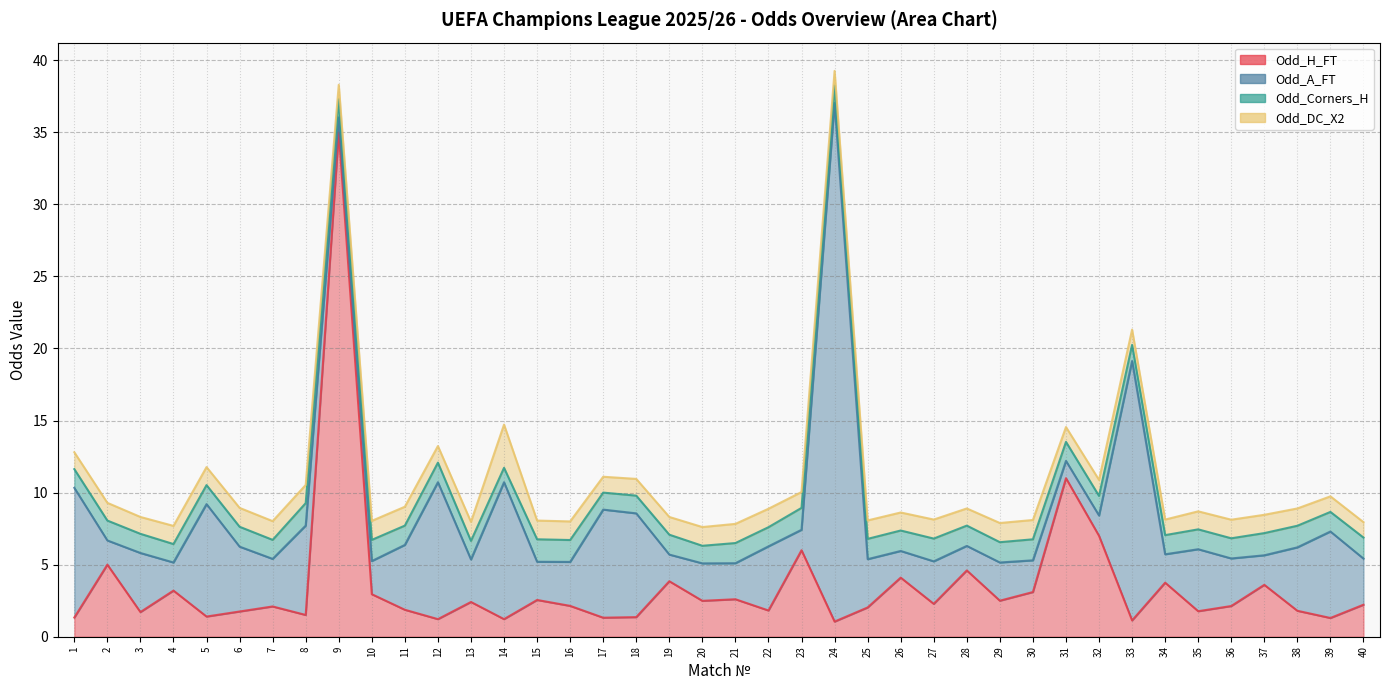

Reading left to right, transcribe all the data shown in this chart.

Odd_H_FT: 1.3	5.0	1.7	3.2	1.4	1.8	2.1	1.5	35.0	3.0	1.9	1.2	2.4	1.2	2.5	2.1	1.3	1.4	3.9	2.5	2.6	1.8	6.0	1.1	2.0	4.1	2.3	4.6	2.5	3.1	11.0	7.0	1.1	3.8	1.8	2.1	3.6	1.8	1.3	2.2
Odd_A_FT: 9.0	1.7	4.1	1.9	7.8	4.5	3.3	6.2	1.0	2.3	4.5	9.5	3.0	9.5	2.6	3.0	7.5	7.2	1.9	2.6	2.5	4.5	1.4	36.0	3.4	1.9	3.0	1.7	2.6	2.2	1.2	1.4	18.0	2.0	4.3	3.3	2.0	4.4	6.0	3.2
Odd_Corners_H: 1.3	1.4	1.3	1.3	1.3	1.4	1.3	1.6	1.3	1.5	1.3	1.4	1.3	1.0	1.6	1.5	1.2	1.2	1.4	1.2	1.4	1.3	1.5	1.2	1.4	1.4	1.6	1.4	1.4	1.5	1.3	1.4	1.1	1.3	1.4	1.4	1.5	1.5	1.4	1.5
Odd_DC_X2: 1.2	1.2	1.2	1.3	1.2	1.3	1.3	1.3	1.0	1.3	1.3	1.1	1.3	3.0	1.3	1.3	1.1	1.2	1.2	1.3	1.3	1.3	1.1	1.0	1.3	1.2	1.3	1.2	1.3	1.3	1.0	1.1	1.1	1.1	1.2	1.3	1.3	1.2	1.1	1.1